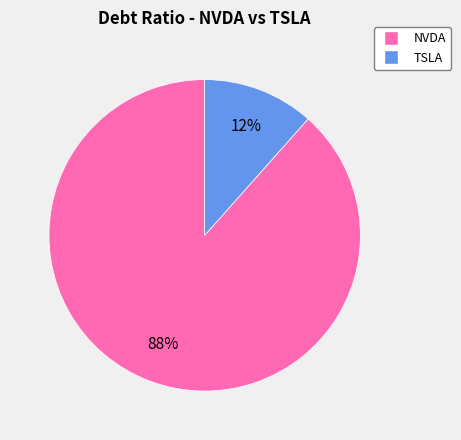

To the nearest percent, what is the combined percentage of TSLA and NVDA?

100%